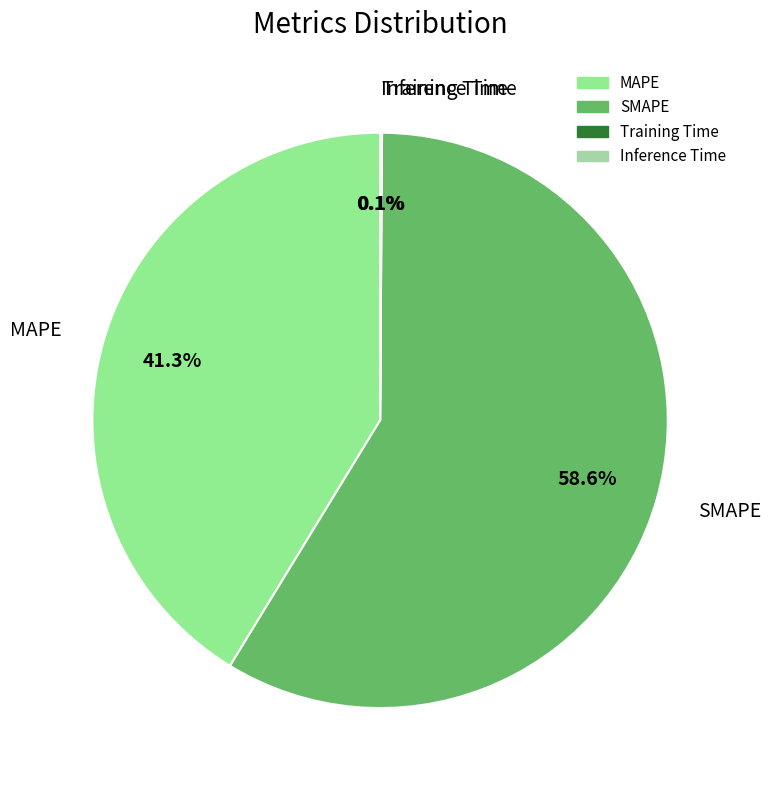

What is the largest slice in the pie chart?

SMAPE